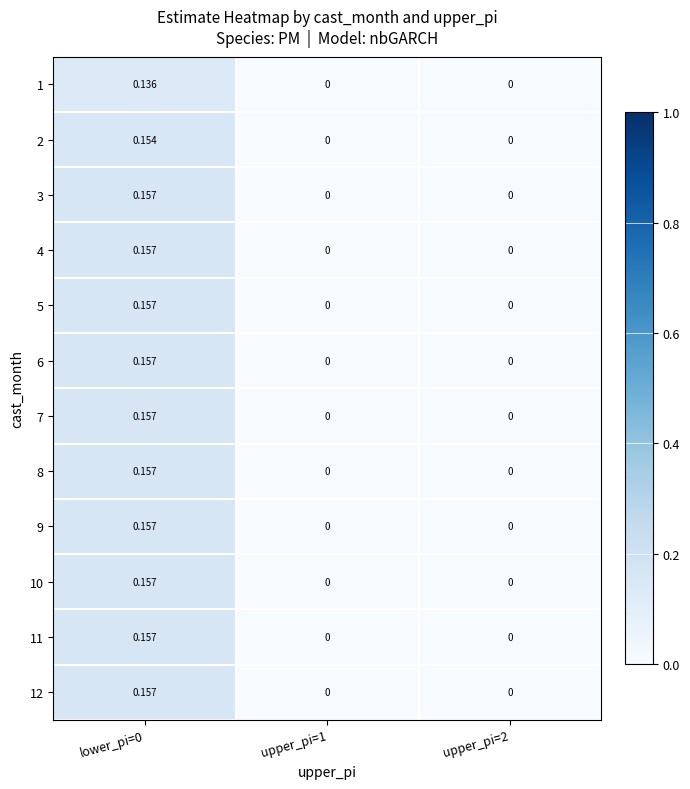

How many data points does each series have?

3